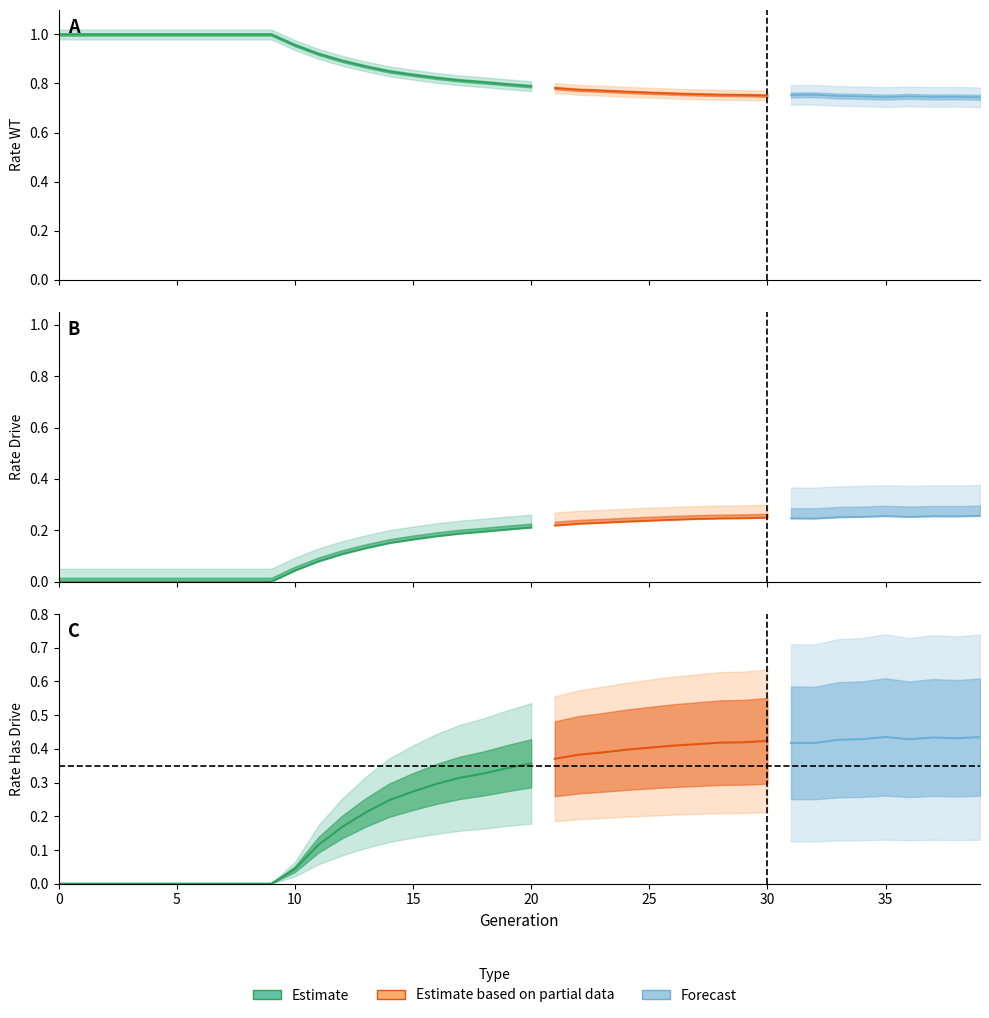

Is the value of rate_drive at 25 greater than the value of rate_wt at 2?

No